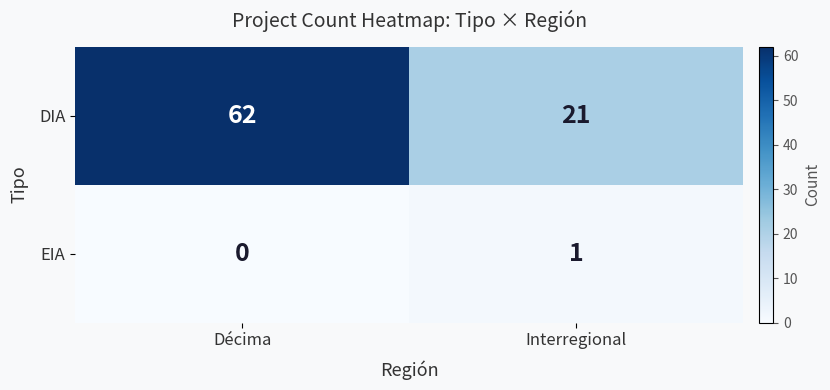

What is the difference between the DIA values at Interregional and Décima?

41